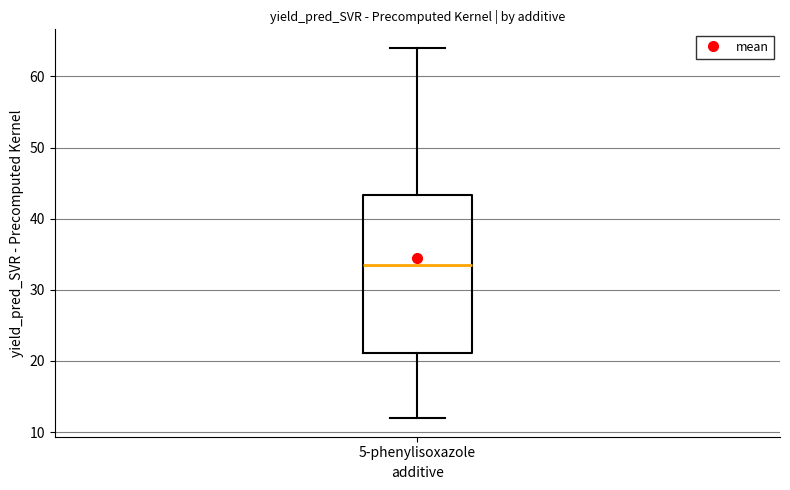

Where is the upper edge of the box for 5-phenylisoxazole on the y-axis? The values are not printed on the chart, so give them approximately, as read against the axis.

43